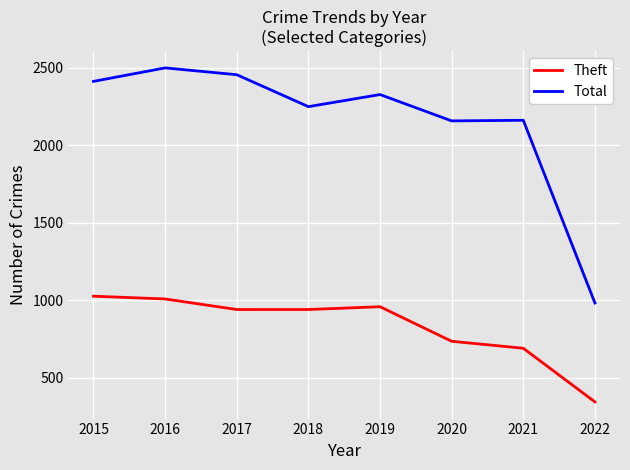

Is the value of Total at 2021 greater than the value of Theft at 2017?

Yes